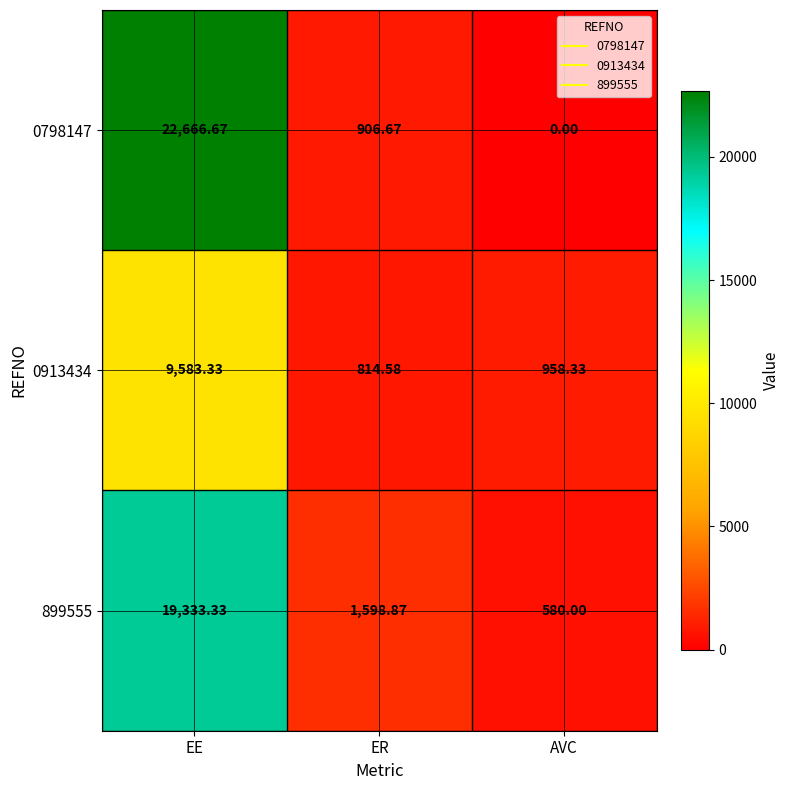

At which category is the sum across all series the highest?

EE